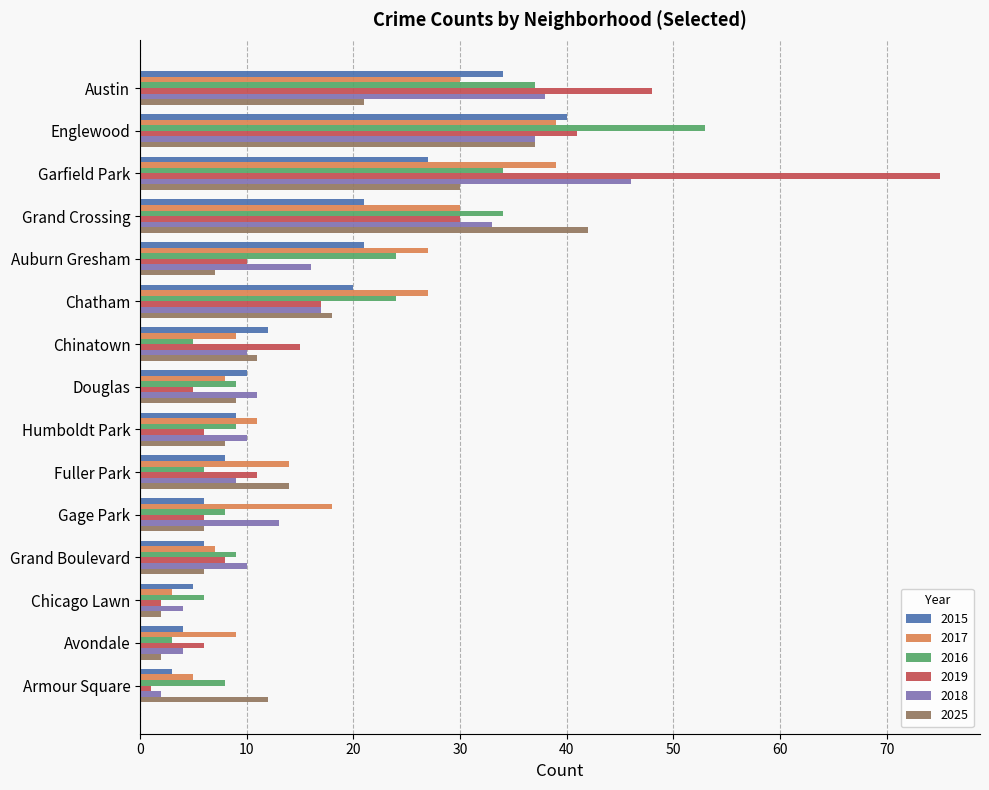

At which label is 2018 closest to 24?

Chatham